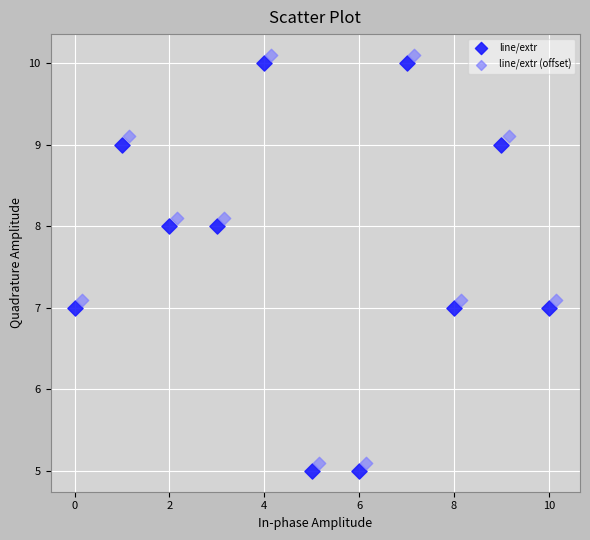

What are all the series names shown in the legend?

line/extr, line/extr (offset)